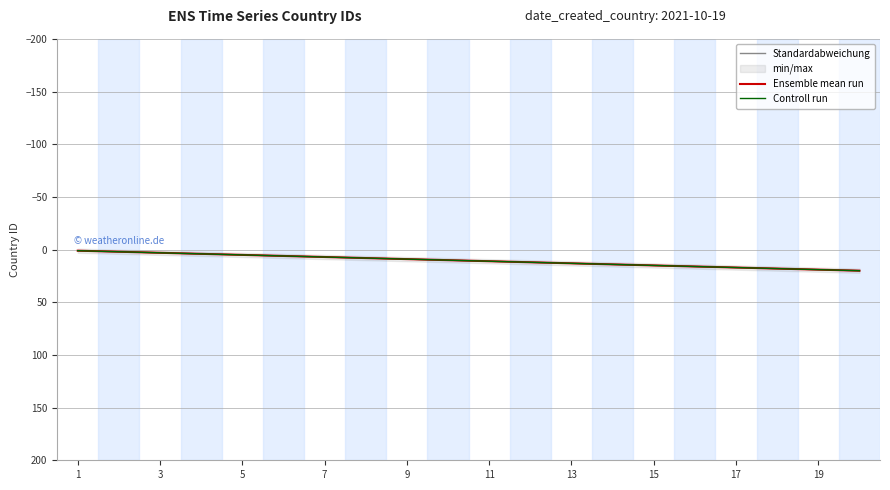

True or false: Ensemble mean run and Controll run intersect in this chart.

False